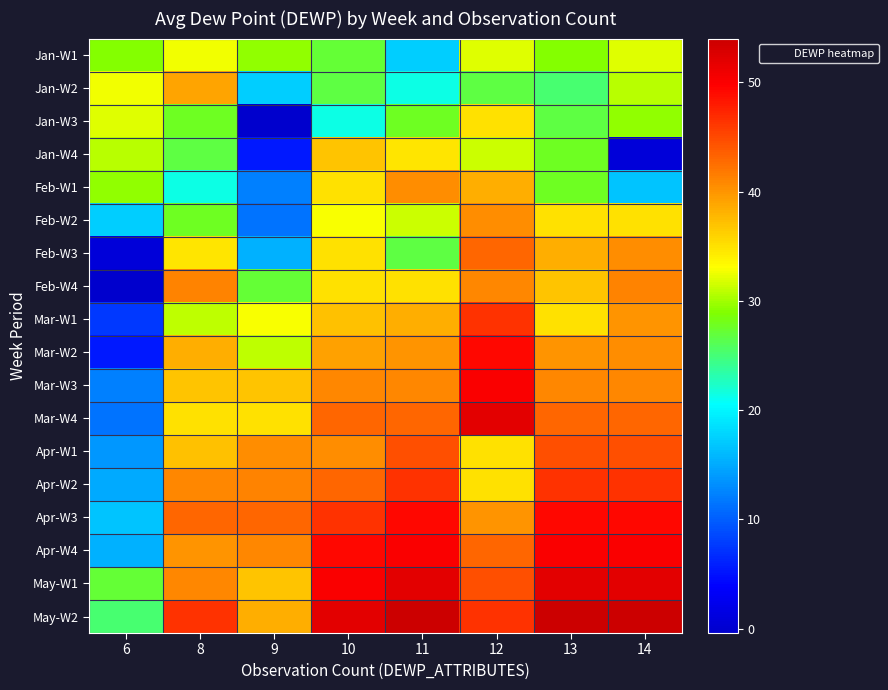

Reading left to right, extract all data points from this chart.

Jan-W1: 6=29.1	8=32.7	9=29.5	10=27.1	11=17.4	12=32.0	13=29.1	14=32.0
Jan-W2: 6=32.7	8=39.0	9=17.4	10=26.6	11=21.4	12=26.6	13=25.1	14=30.8
Jan-W3: 6=32.0	8=27.7	9=-0.4	10=21.4	11=27.7	12=34.9	13=26.7	14=29.5
Jan-W4: 6=30.8	8=26.6	9=5.4	10=36.9	11=34.8	12=31.4	13=27.7	14=0.8
Feb-W1: 6=29.5	8=21.4	9=12.2	10=34.9	11=40.6	12=38.4	13=27.7	14=16.8
Feb-W2: 6=17.4	8=27.7	9=11.3	10=32.8	11=31.4	12=40.6	13=34.9	14=34.9
Feb-W3: 6=0.8	8=34.8	9=15.4	10=34.9	11=26.6	12=43.1	13=38.4	14=40.6
Feb-W4: 6=-0.4	8=41.2	9=27.1	10=35.0	11=34.9	12=41.0	13=36.9	14=41.2
Mar-W1: 6=7.6	8=30.9	9=32.8	10=37.0	11=38.4	12=46.4	13=35.0	14=40.1
Mar-W2: 6=5.4	8=38.4	9=30.9	10=39.2	11=40.1	12=49.3	13=40.1	14=40.6
Mar-W3: 6=12.2	8=36.9	9=36.9	10=41.0	11=41.0	12=50.1	13=41.0	14=41.0
Mar-W4: 6=11.3	8=35.0	9=35.0	10=43.1	11=43.1	12=52.0	13=43.1	14=43.1
Apr-W1: 6=13.7	8=37.0	9=40.6	10=40.6	11=44.6	12=34.9	13=44.6	14=44.6
Apr-W2: 6=14.9	8=41.0	9=41.2	10=43.1	11=46.4	12=34.9	13=46.4	14=46.4
Apr-W3: 6=16.8	8=43.1	9=43.1	10=46.4	11=49.3	12=40.1	13=49.3	14=49.3
Apr-W4: 6=15.4	8=40.1	9=41.0	10=49.3	11=50.1	12=43.1	13=50.1	14=50.1
May-W1: 6=27.1	8=41.0	9=36.9	10=50.1	11=52.0	12=44.6	13=52.0	14=52.0
May-W2: 6=25.1	8=46.4	9=38.4	10=52.0	11=54.0	12=46.4	13=54.0	14=54.0